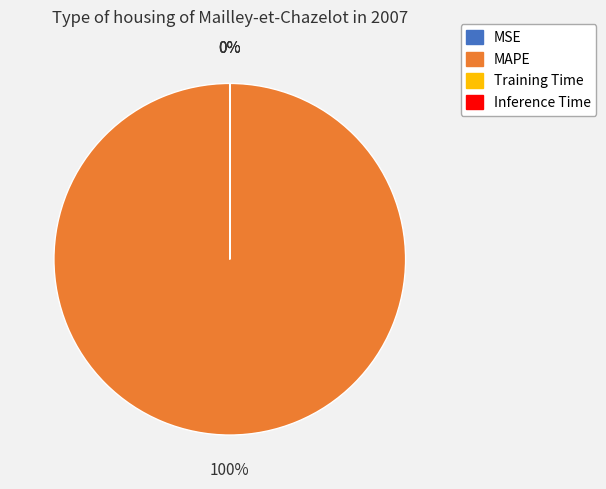

What is the largest slice in the pie chart?

MAPE